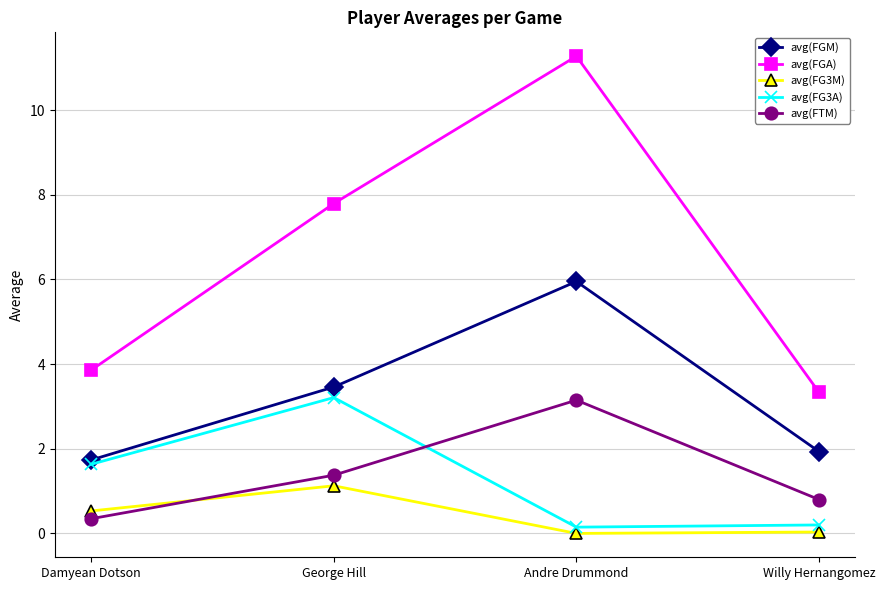

Where does the avg(FGM) series first go above 3?

George Hill